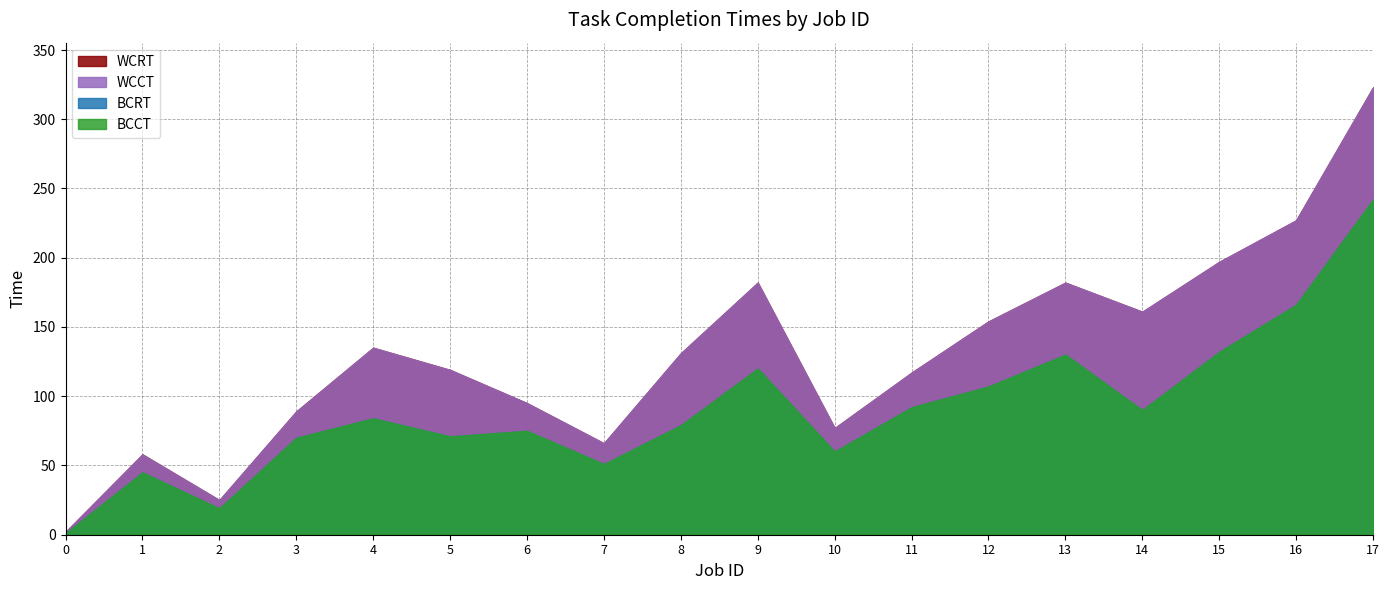

Reading left to right, list all the values displayed in this chart.

BCCT: 1	45	19	70	84	71	75	51	79	120	60	92	107	130	90	132	166	242
WCCT: 2	58	25	89	135	119	95	66	131	182	77	117	154	182	161	197	227	323
BCRT: 1	45	19	70	84	71	75	51	79	120	60	92	107	130	90	132	166	242
WCRT: 2	58	25	89	135	119	95	66	131	182	77	117	154	182	161	197	227	323